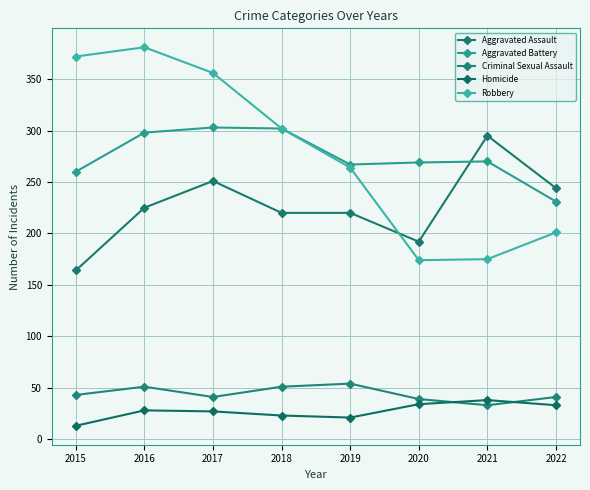

What is the difference between the second highest and second lowest values in the Aggravated Battery series?

42